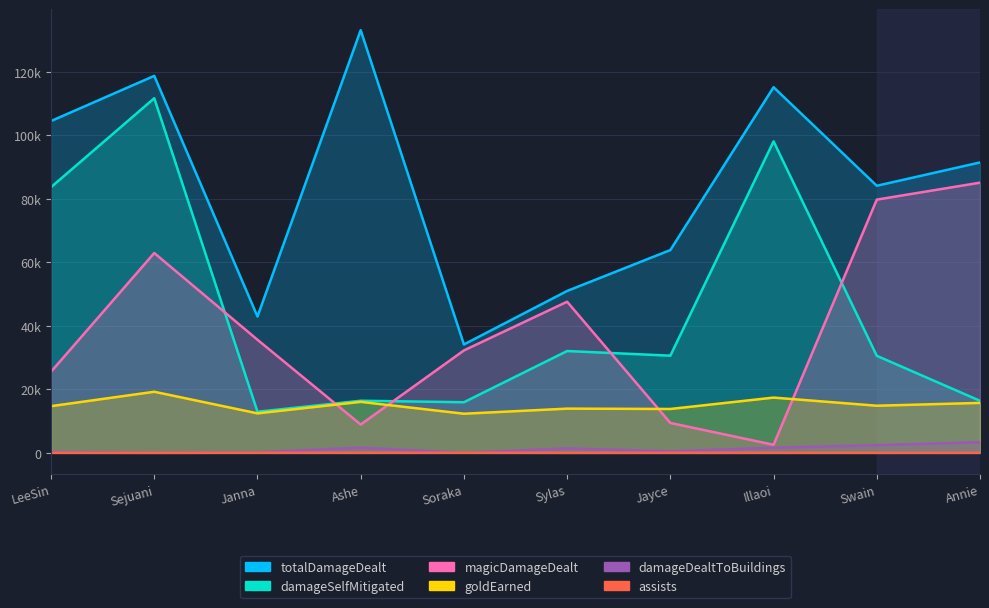

What is the difference between the maximum and minimum values in the damageSelfMitigated series?

98762